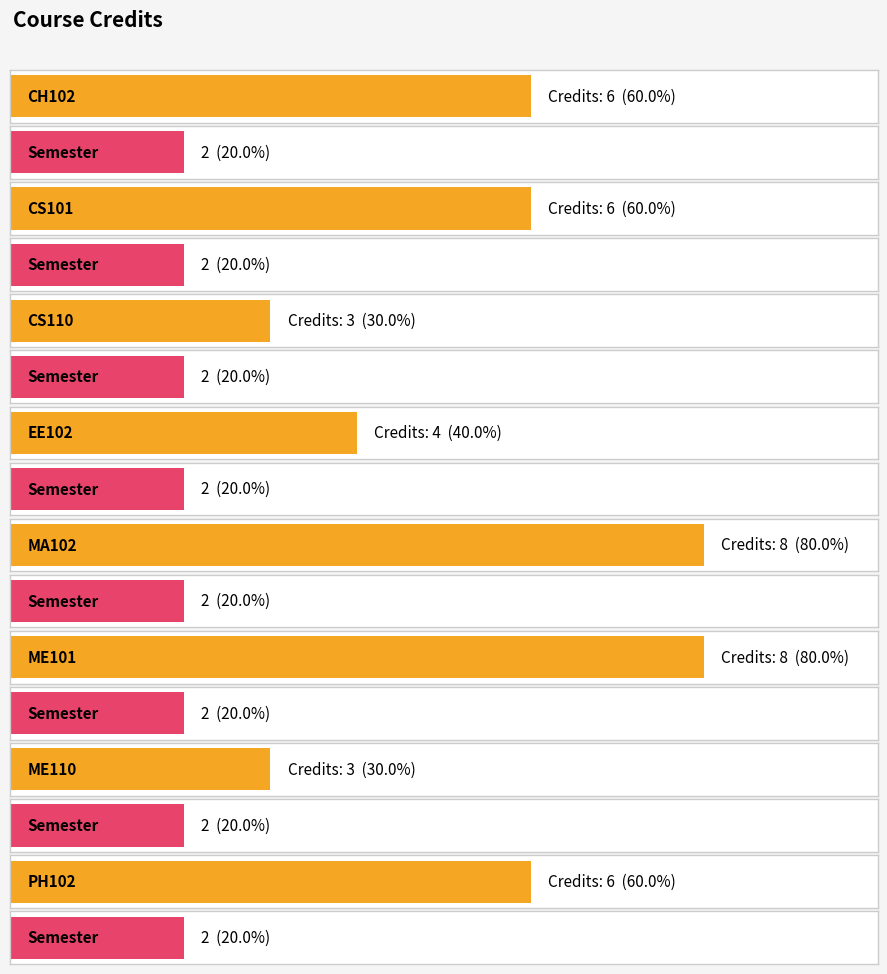

How many bars are there in each group?

2